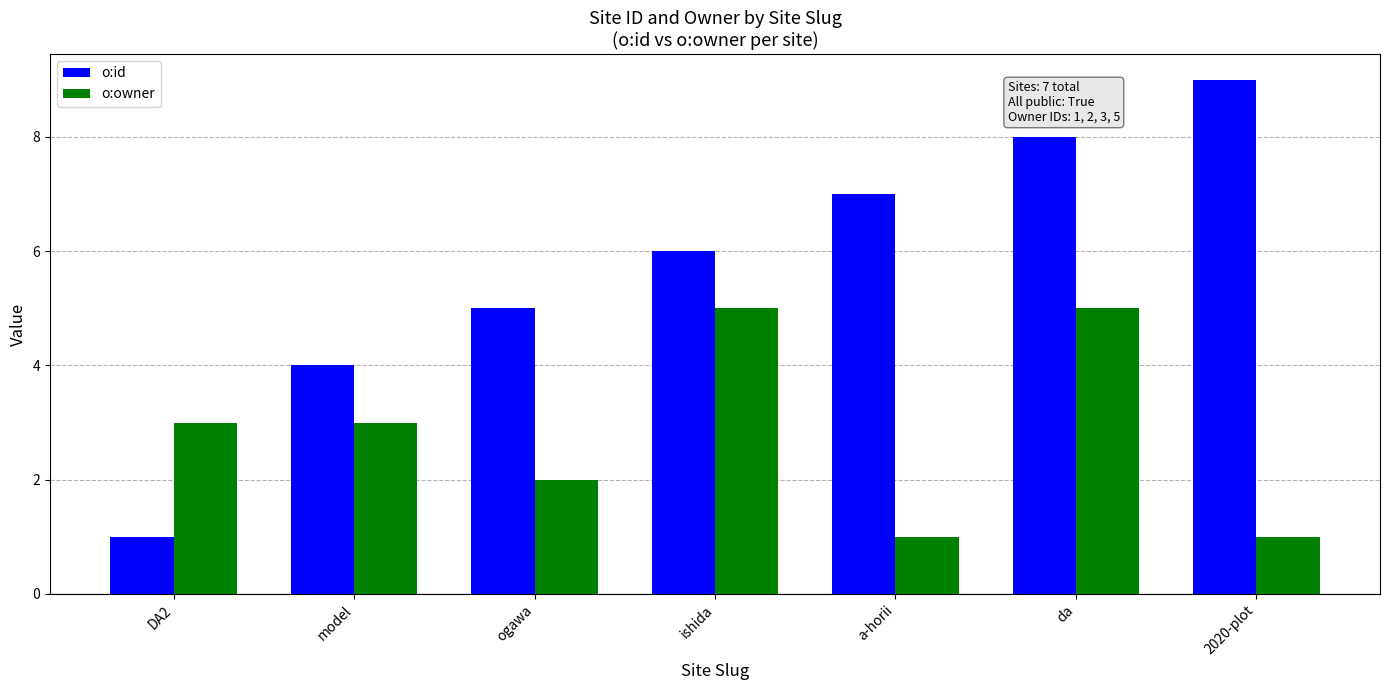

Which series has the widest spread of values?

o:id